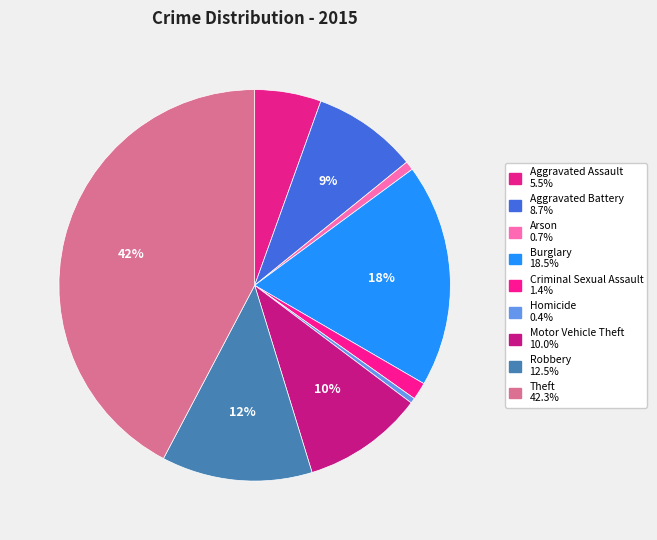

Is there any slice that represents more than half of the pie?

No